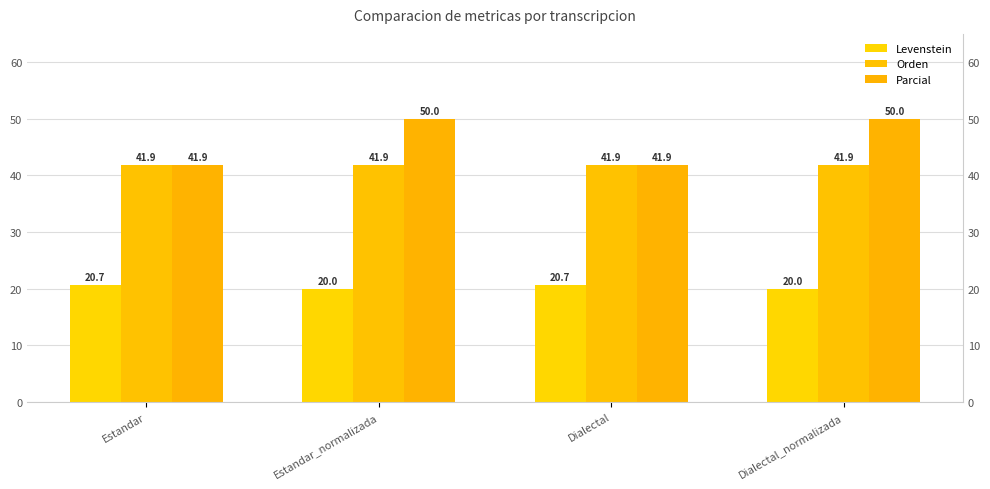

At which label does Levenstein first exceed 20?

Estandar